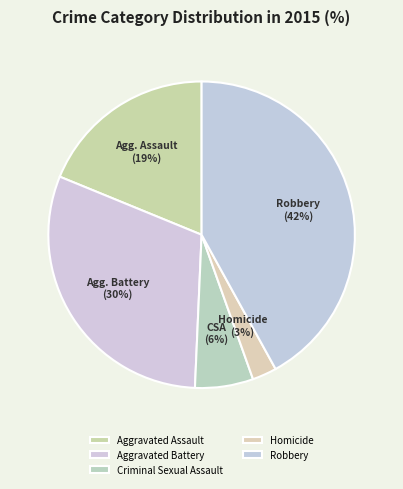

How many segments does this pie chart have?

5